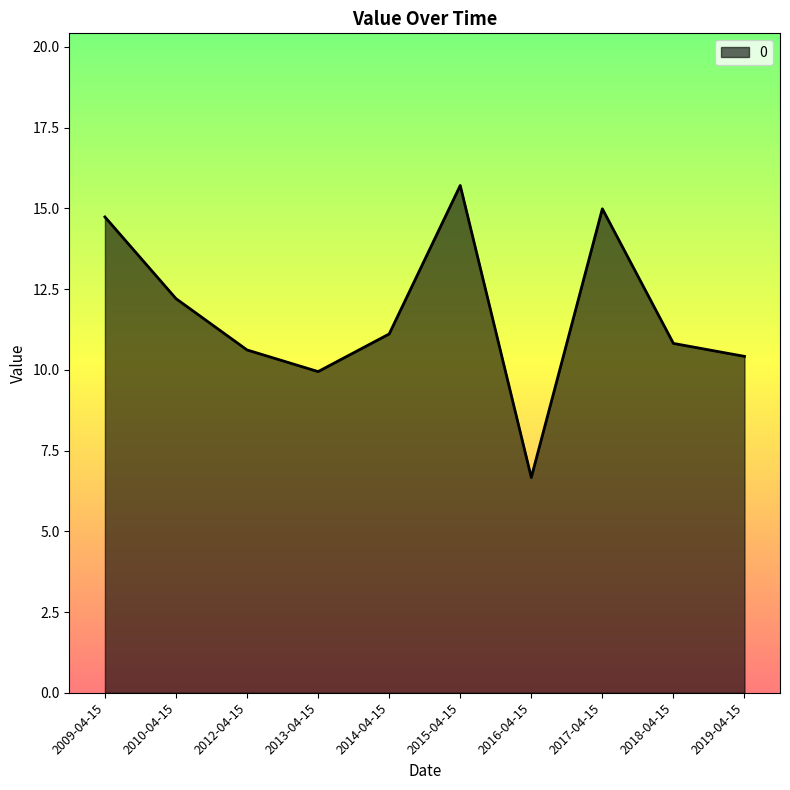

How many lines are shown in the chart?

1